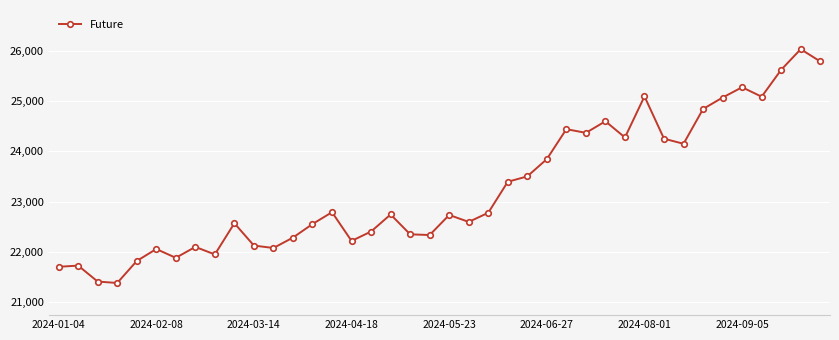

What is the smallest value displayed?

21377.0